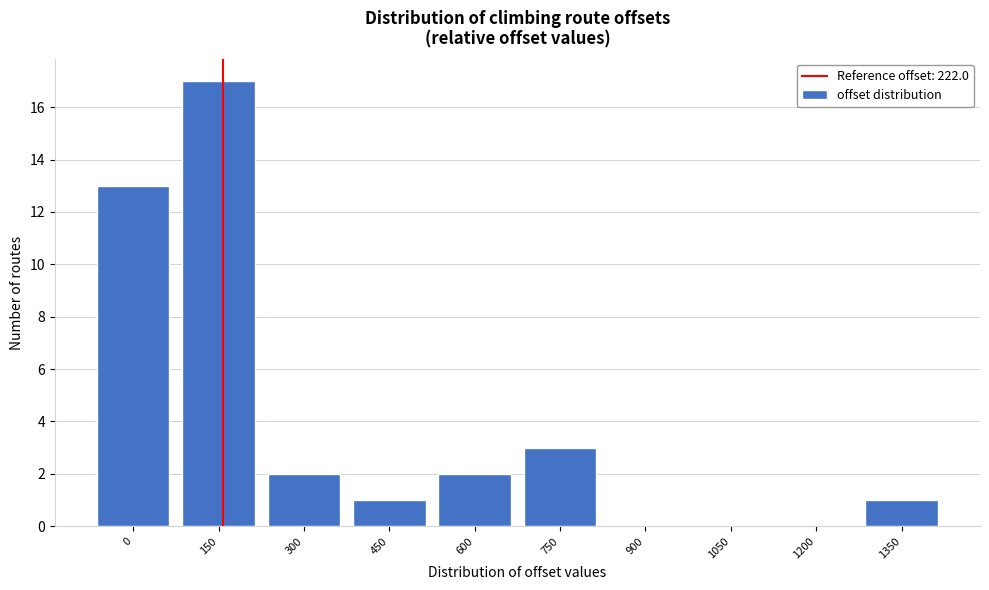

Reading left to right, list all the values displayed in this chart.

0=13	150=17	300=2	450=1	600=2	750=3	900=0	1050=0	1200=0	1350=1